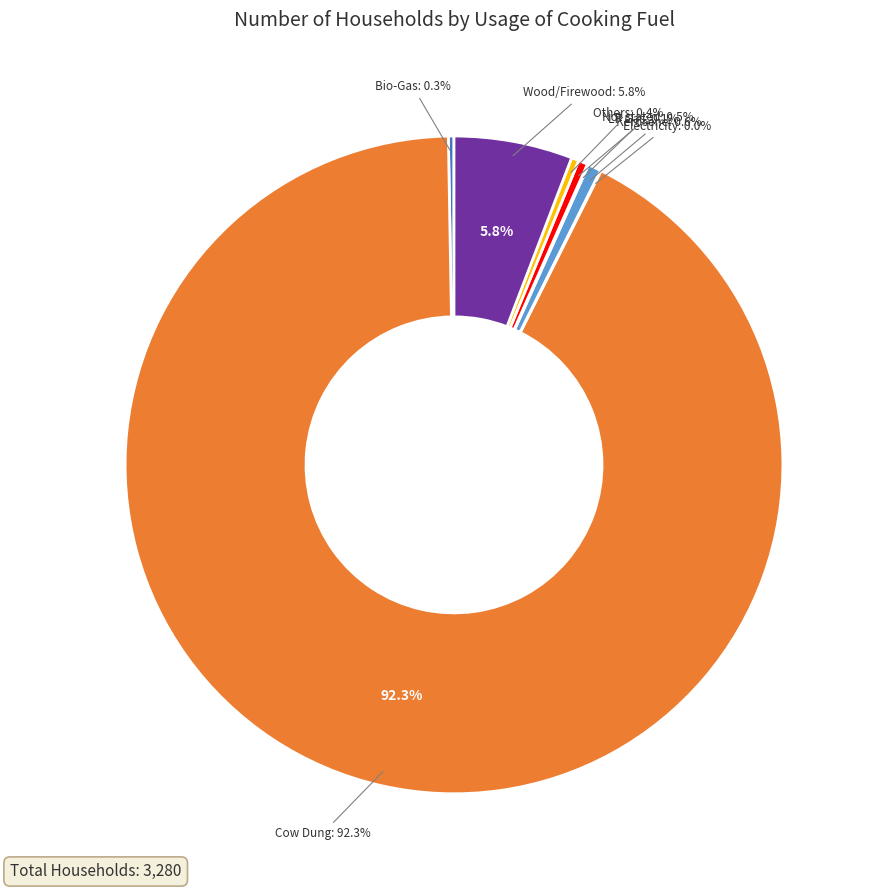

To the nearest percent, what is the difference between the largest and smallest slice percentages?

92%